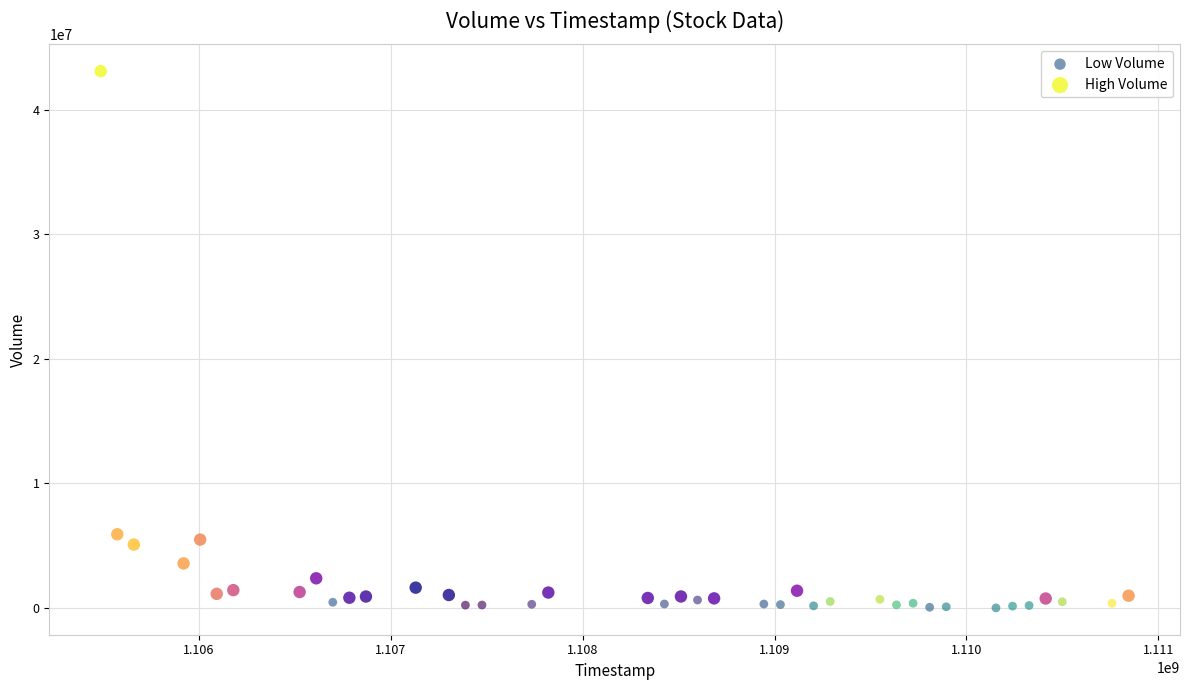

Which series has the largest Y range (max minus min)?

High Volume